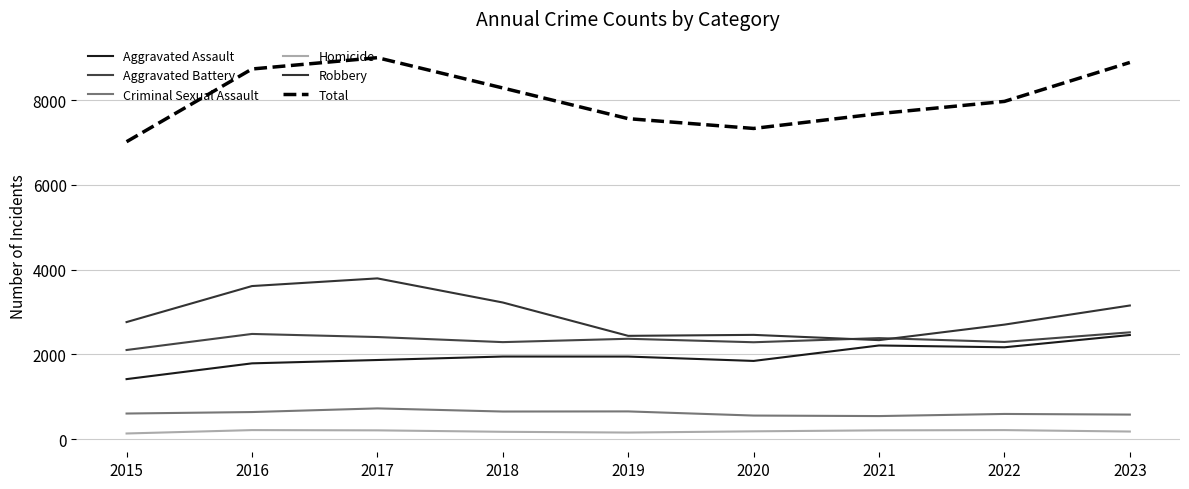

What is the maximum value shown in the chart?

9001